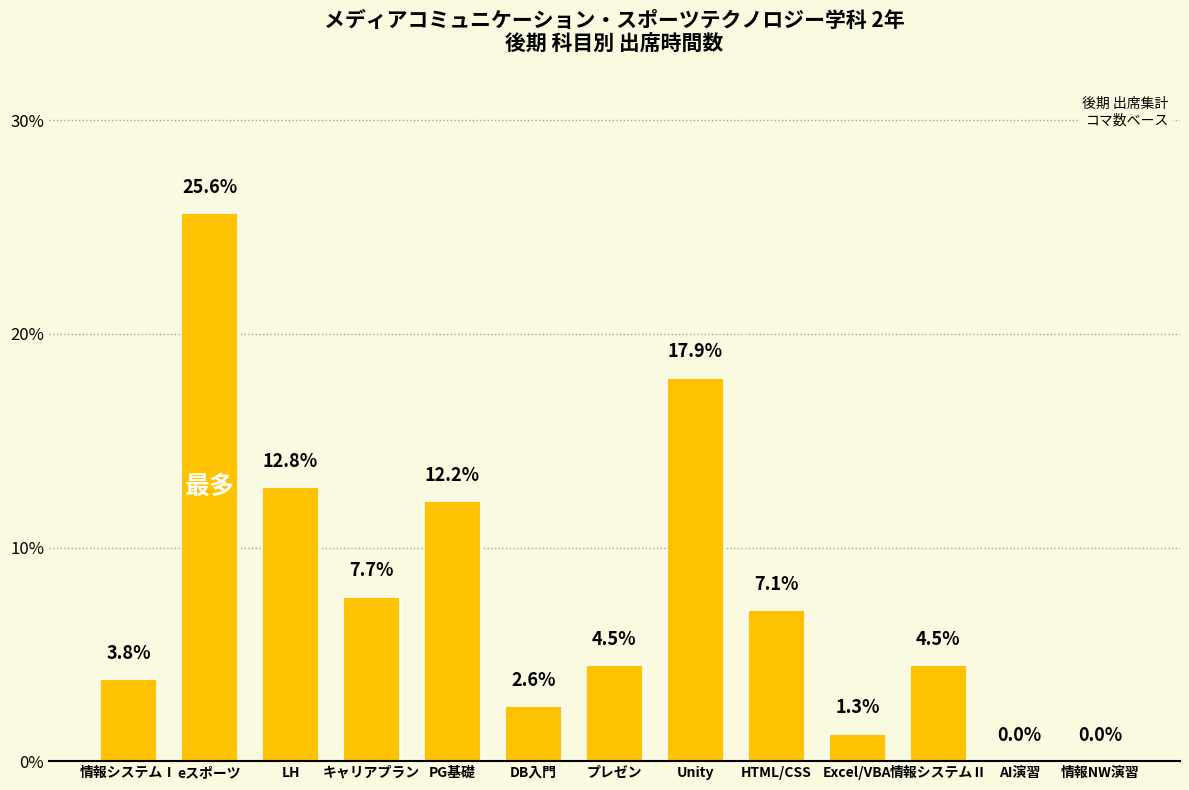

Which category has the lowest value across all series?

AI演習